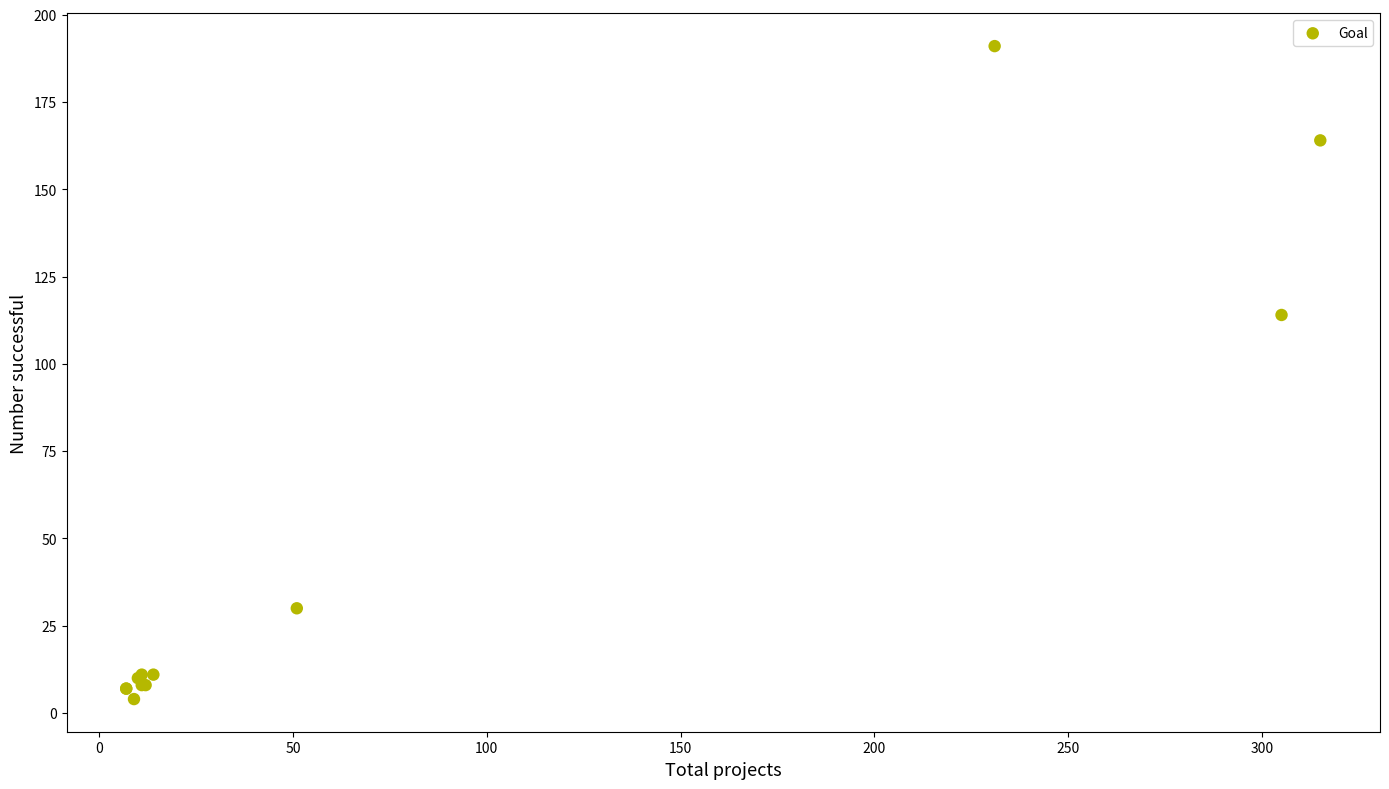

What Y value in the scatter plot is closest to 97?

114